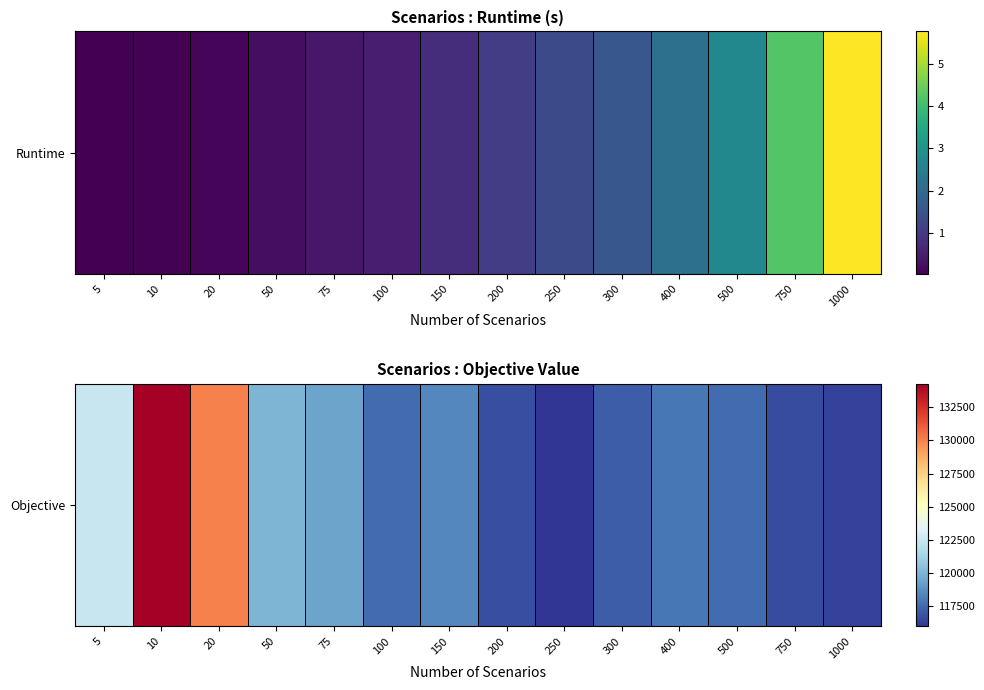

What is the average value?

120048.9